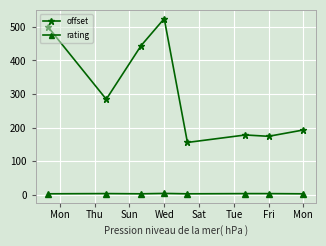

Which series has the largest total across all categories?

offset